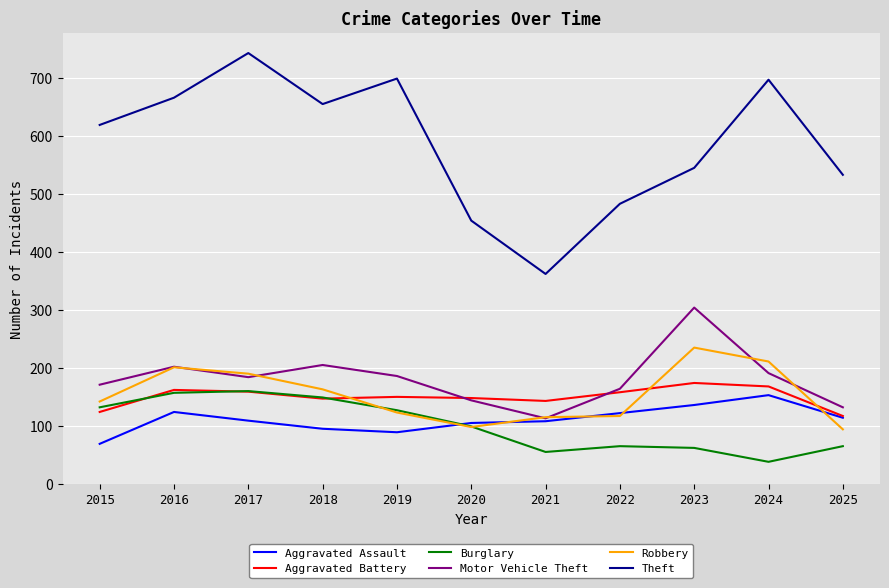

How many values in the Aggravated Assault series are below 109?

5